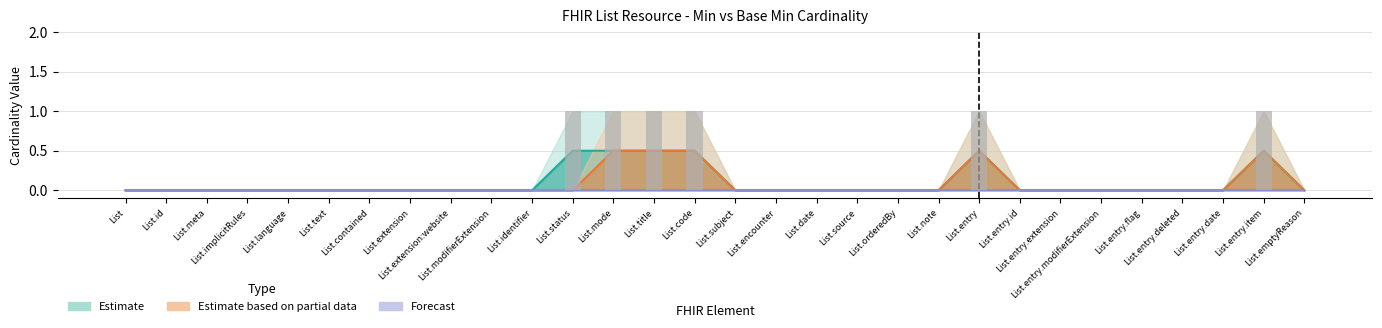

Reading left to right, list all the values displayed in this chart.

0.0	0.0	0.0	0.0	0.0	0.0	0.0	0.0	0.0	0.0	0.0	0.5	0.5	0.5	0.5	0.0	0.0	0.0	0.0	0.0	0.0	0.5	0.0	0.0	0.0	0.0	0.0	0.0	0.5	0.0